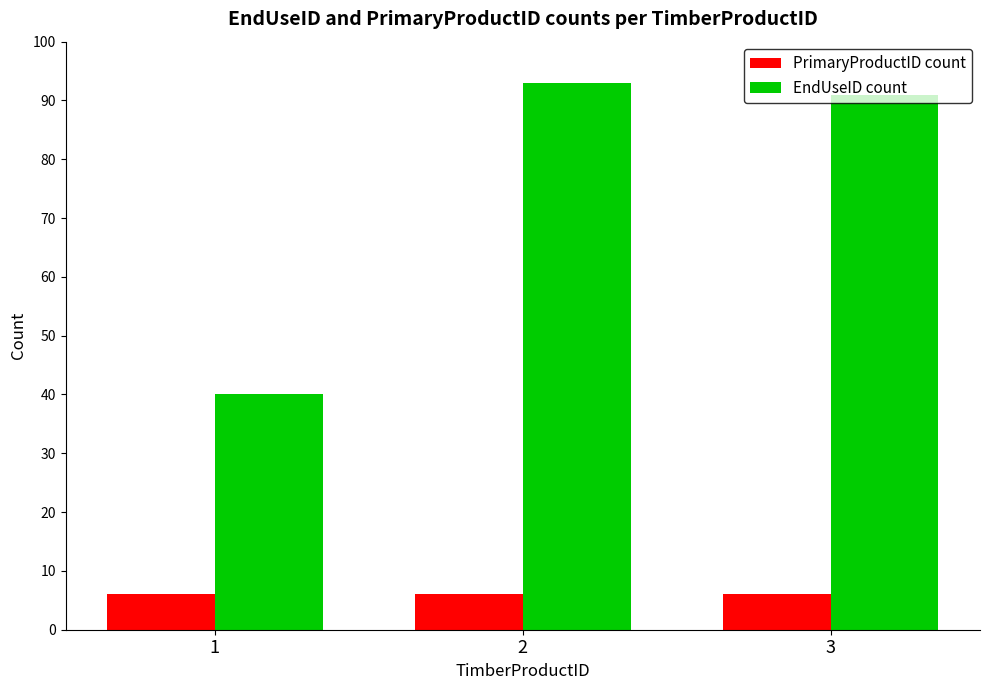

What is the sum of the PrimaryProductID count values at 1 and 2?

12